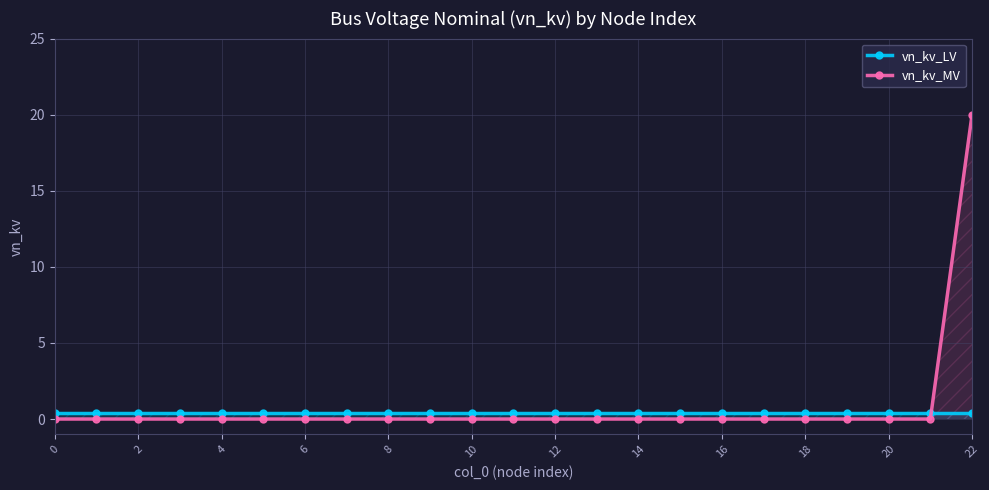

True or false: vn_kv_MV and vn_kv_LV cross at least once.

True